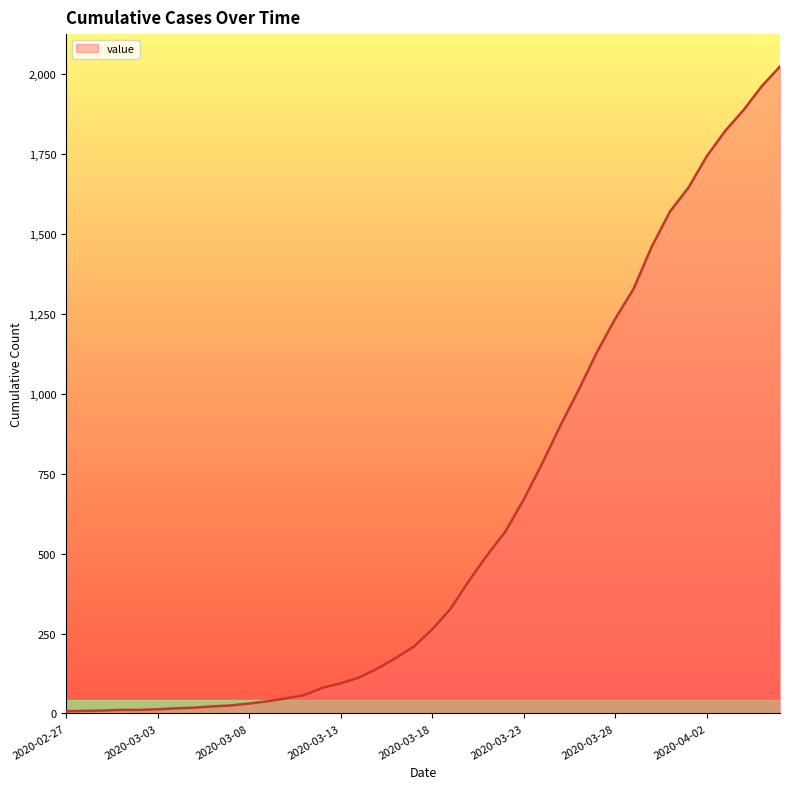

What is the greatest value displayed?

2024